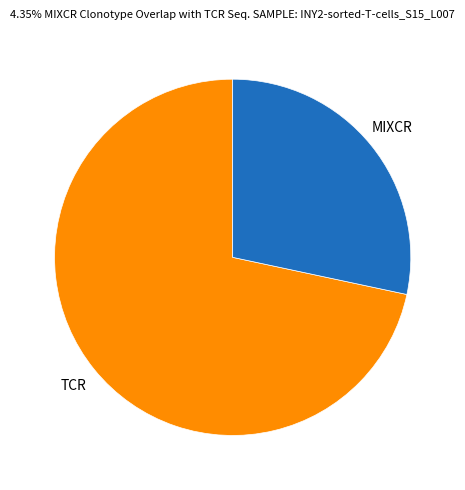

Is there any slice that represents more than half of the pie?

Yes